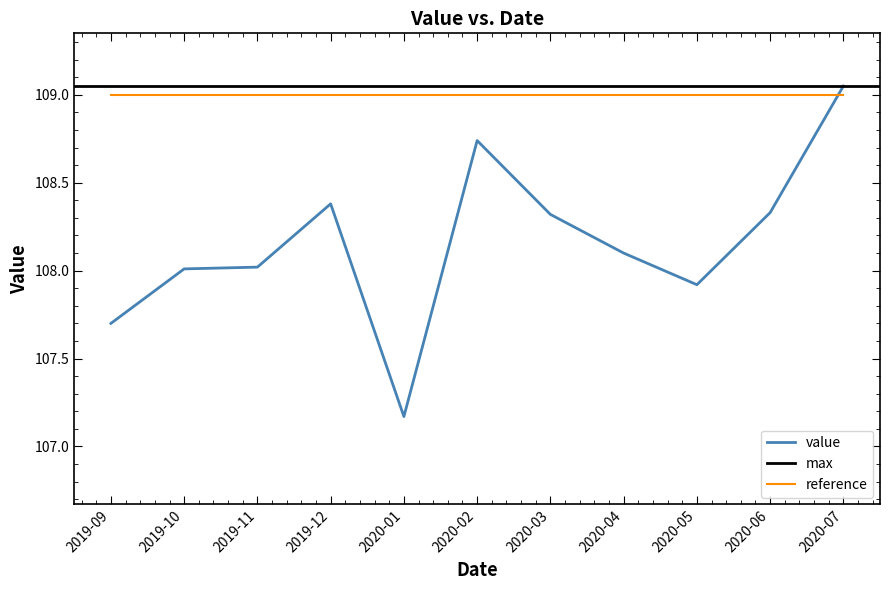

What is the average value?

108.2